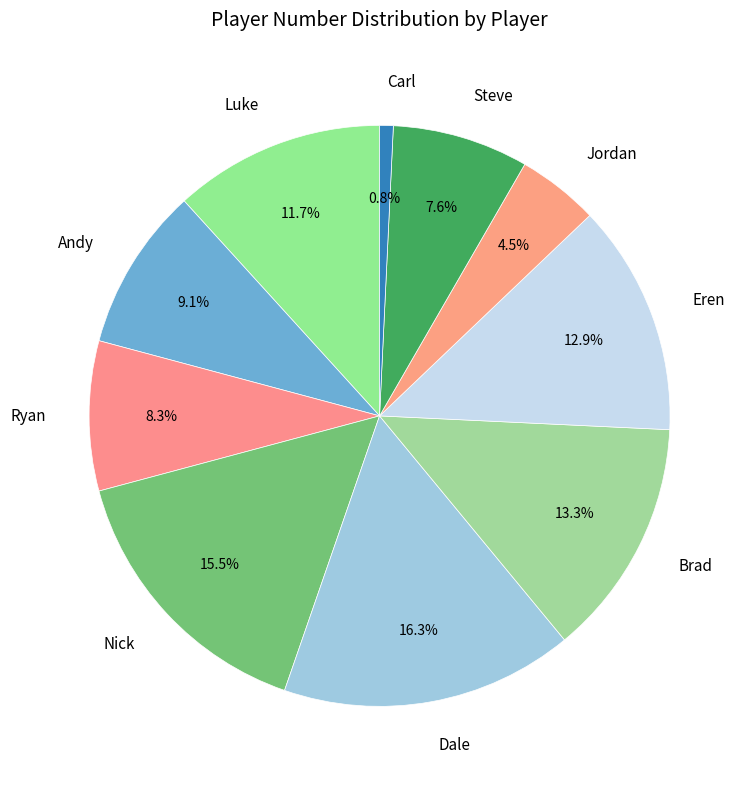

Between Luke and Nick, which is larger?

Nick